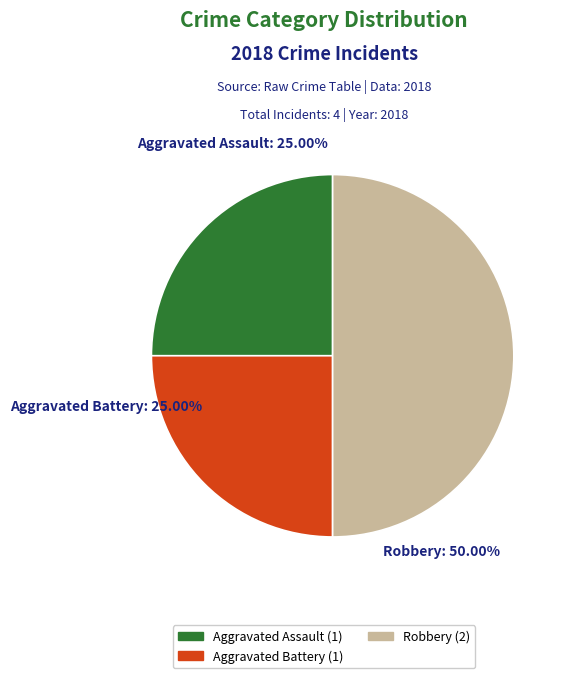

What is the change in value from Aggravated Assault to Robbery?

+1